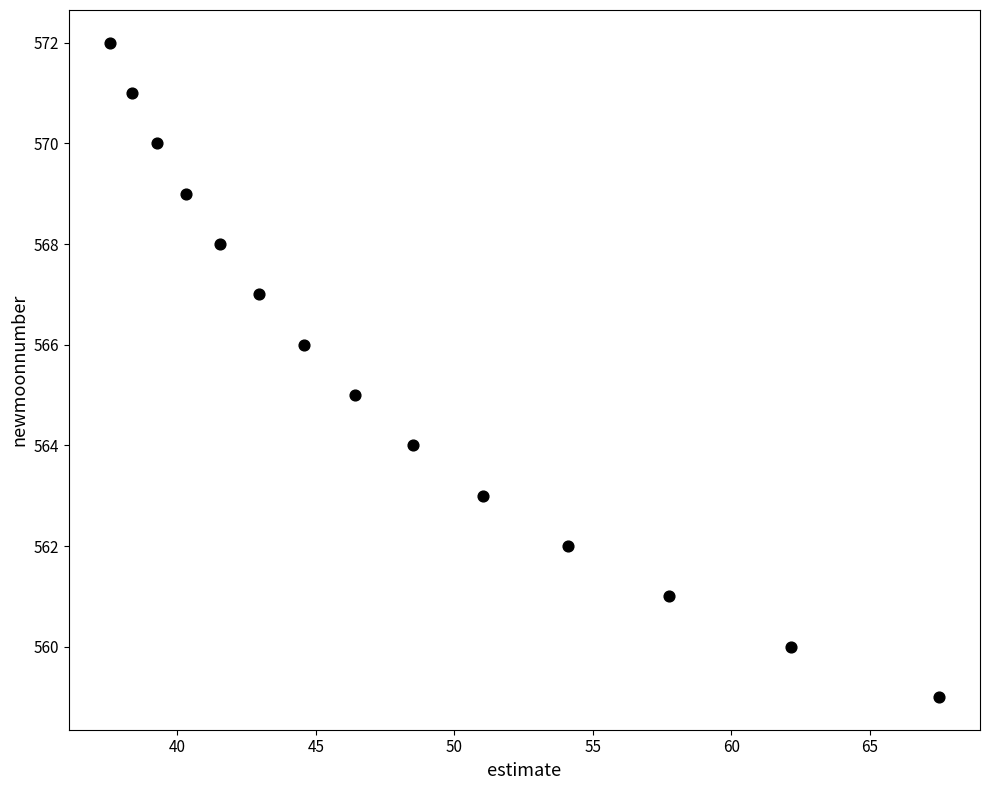

What is the range of Y values (max minus min)?

13